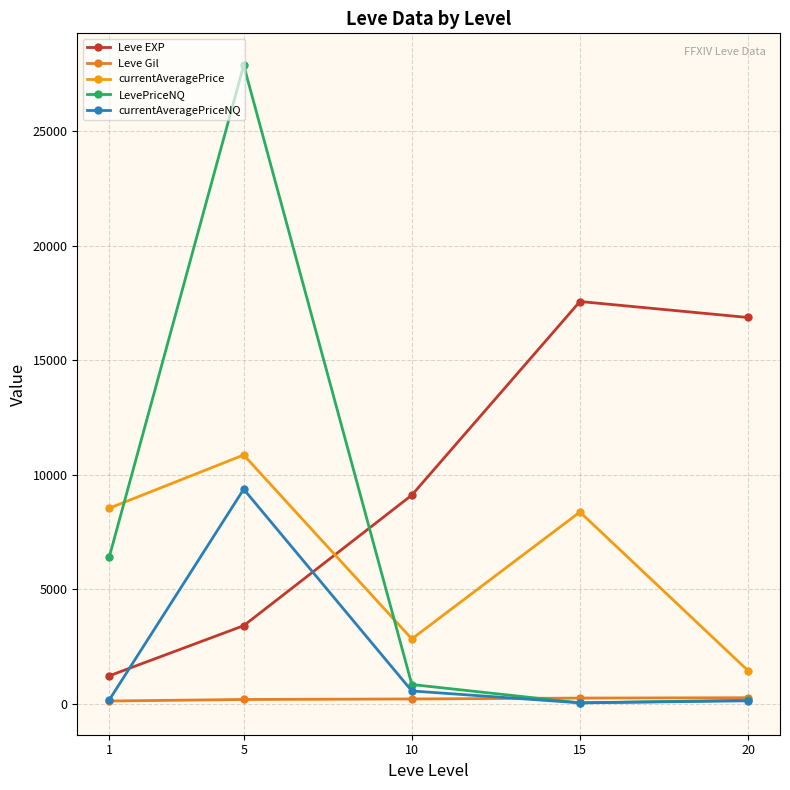

The value of LevePriceNQ at 20 is 85.2. True or false?

False